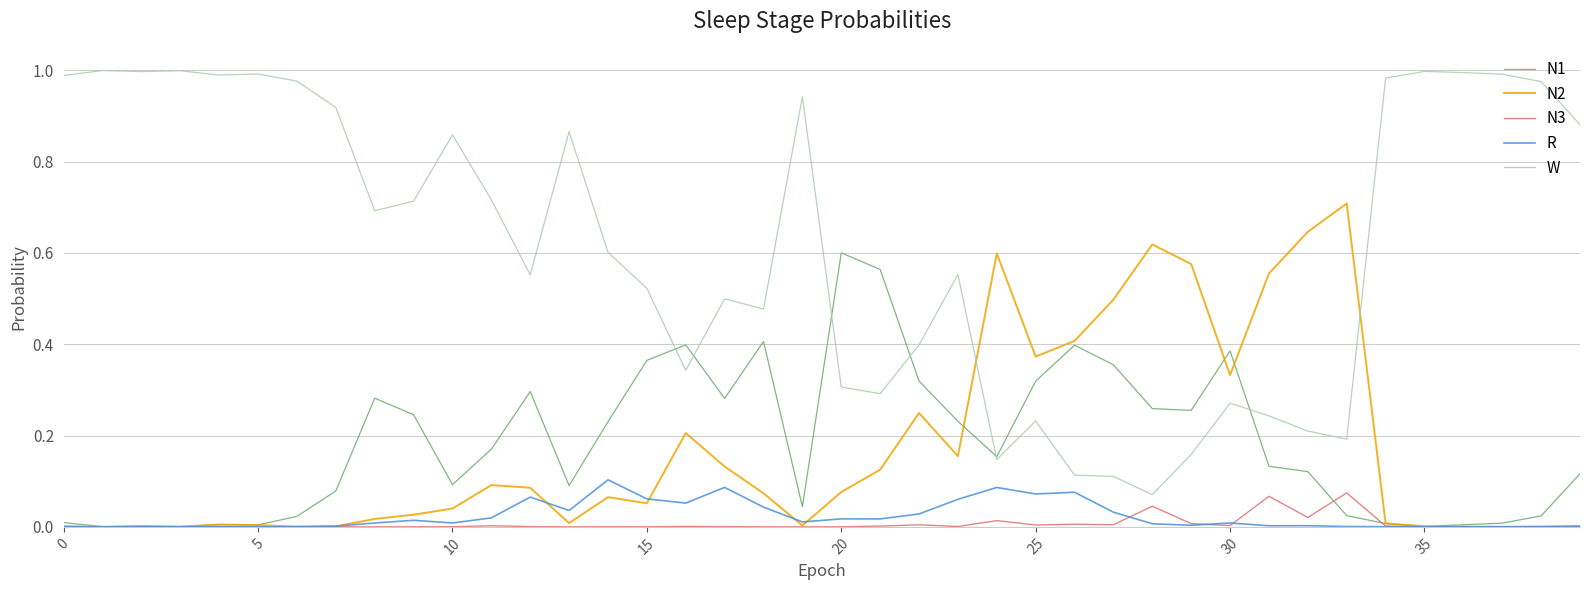

Which series has the widest spread of values?

W